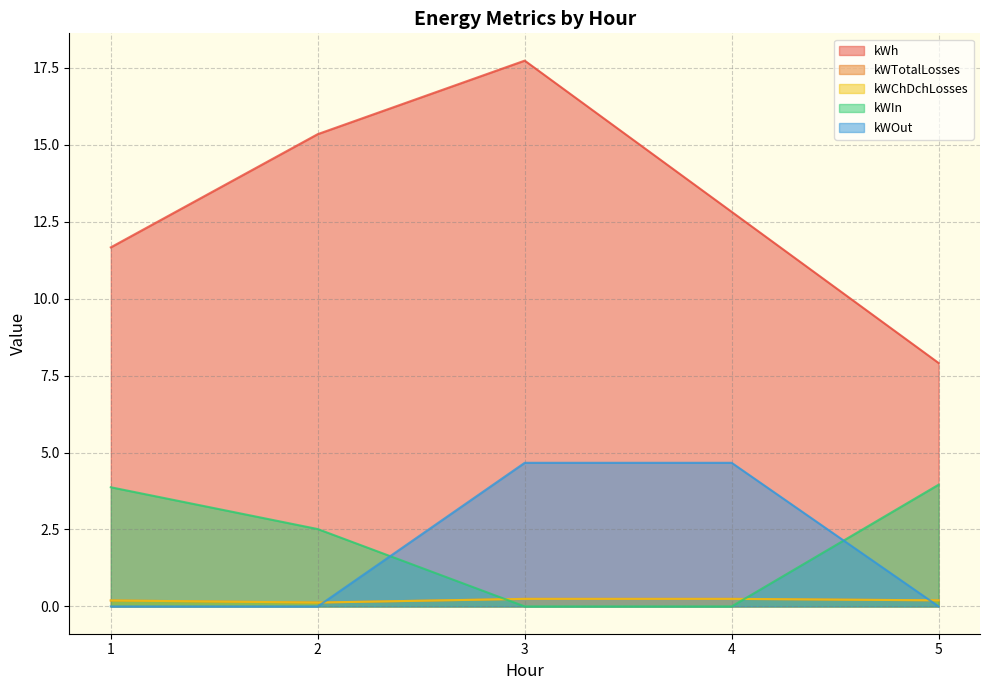

Reading left to right, list all the values displayed in this chart.

kWh: 1=11.7	2=15.3	3=17.7	4=12.8	5=7.9
kWTotalLosses: 1=0.2	2=0.1	3=0.2	4=0.2	5=0.2
kWChDchLosses: 1=0.2	2=0.1	3=0.2	4=0.2	5=0.2
kWIn: 1=3.9	2=2.5	3=0.0	4=0.0	5=4.0
kWOut: 1=0.0	2=0.0	3=4.7	4=4.7	5=0.0